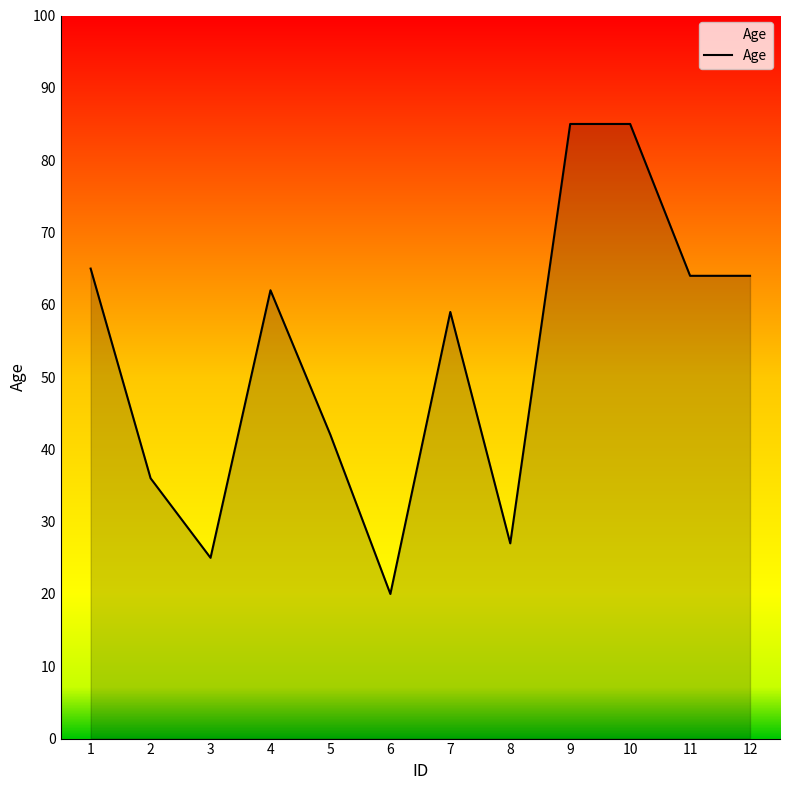

What is the sum of the values at 2 and 8?

63